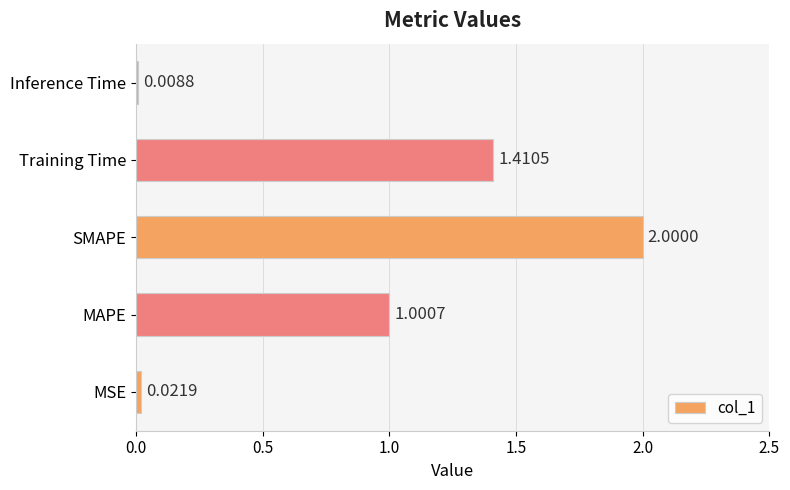

List the labels in order of value, smallest first.

Inference Time, MSE, MAPE, Training Time, SMAPE